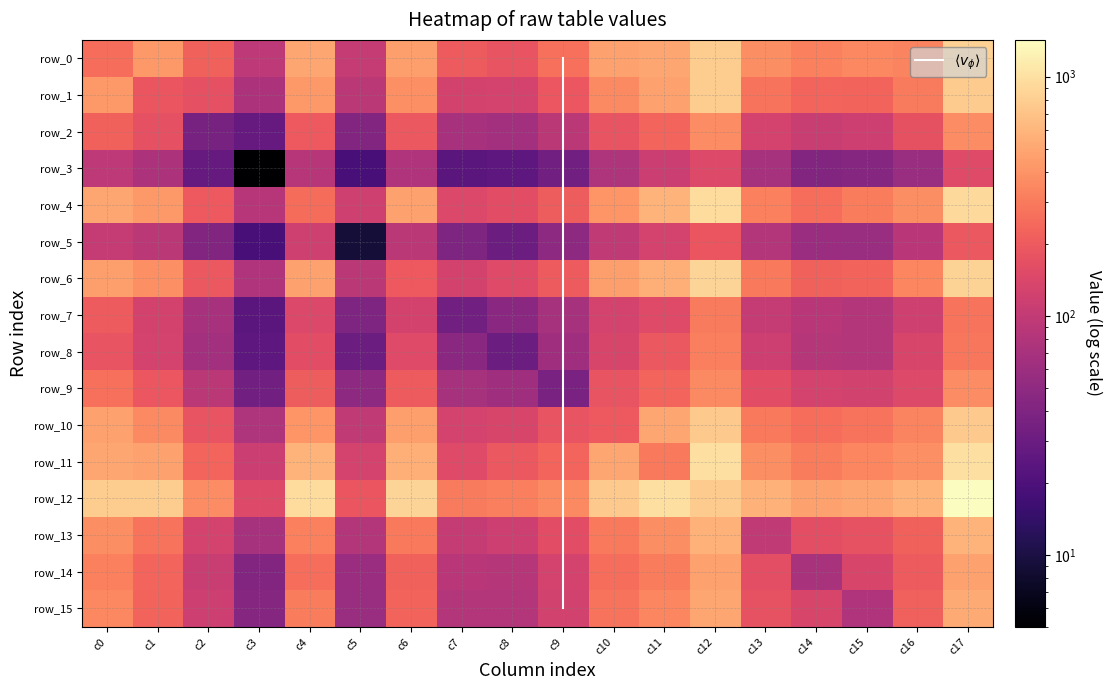

Count the number of data series in this chart.

16